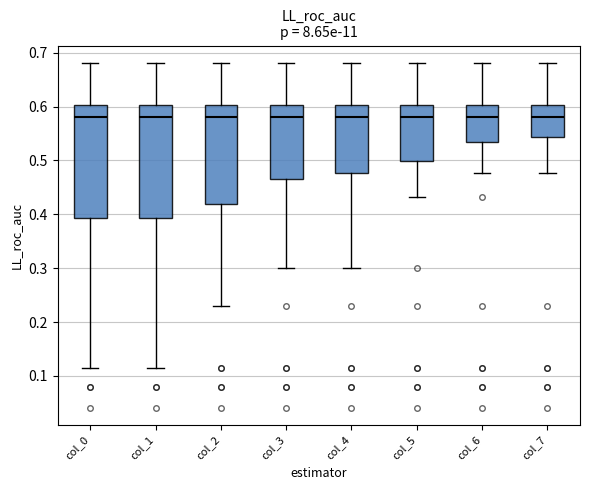

Reading left to right, read every box against the y-axis: the position of its median line, the range the box covers, and the ends of its whiskers. The values are not printed on the chart, so give them approximately, as read against the axis.

col_0: median 0.58, box 0.39 to 0.60, whiskers 0.11 to 0.68
col_1: median 0.58, box 0.39 to 0.60, whiskers 0.11 to 0.68
col_2: median 0.58, box 0.42 to 0.60, whiskers 0.23 to 0.68
col_3: median 0.58, box 0.47 to 0.60, whiskers 0.30 to 0.68
col_4: median 0.58, box 0.48 to 0.60, whiskers 0.30 to 0.68
col_5: median 0.58, box 0.50 to 0.60, whiskers 0.43 to 0.68
col_6: median 0.58, box 0.53 to 0.60, whiskers 0.48 to 0.68
col_7: median 0.58, box 0.54 to 0.60, whiskers 0.48 to 0.68